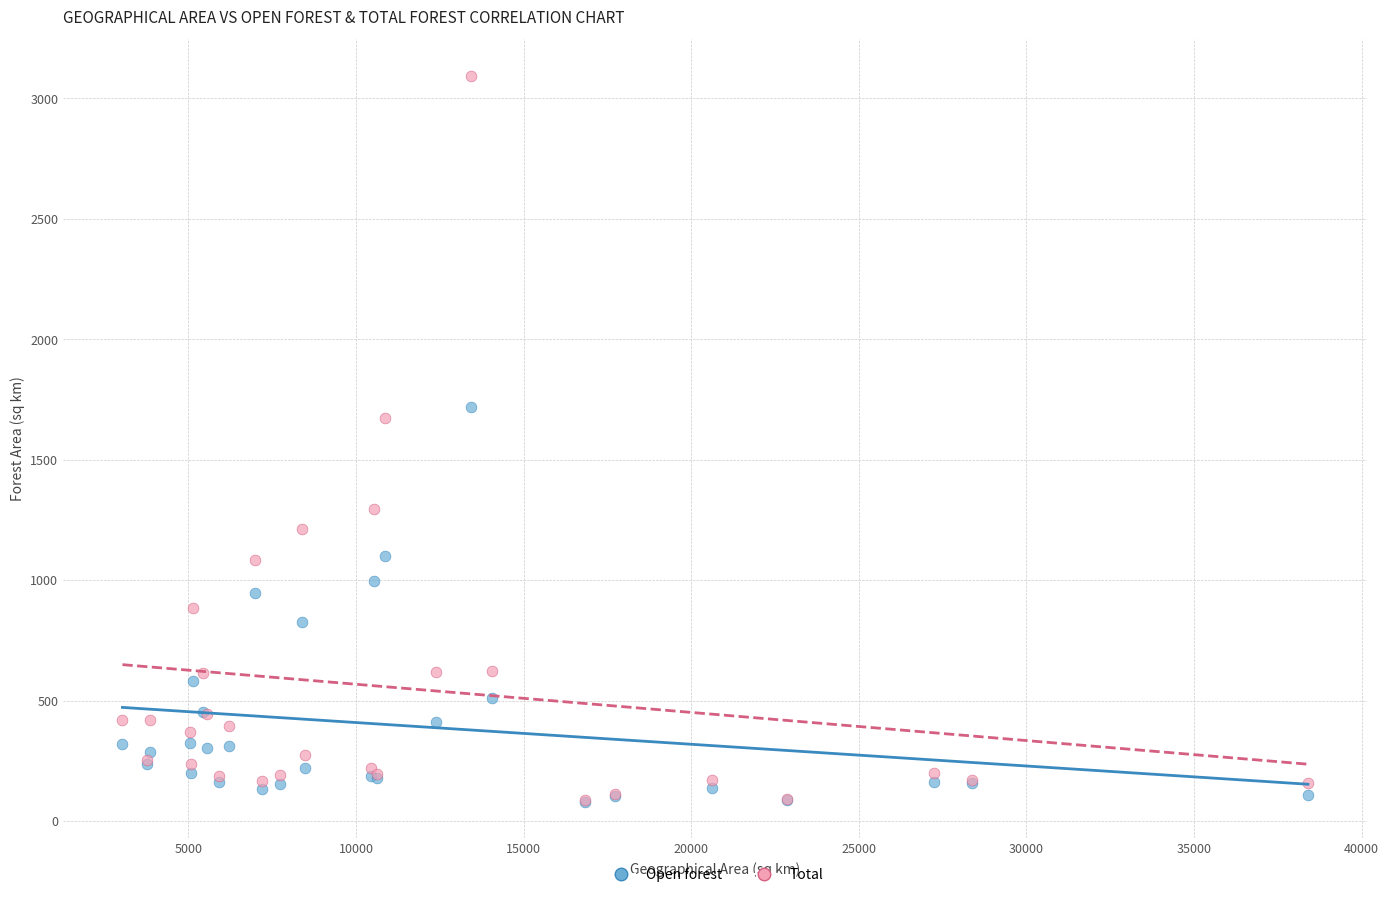

Which series has the largest Y range (max minus min)?

Total